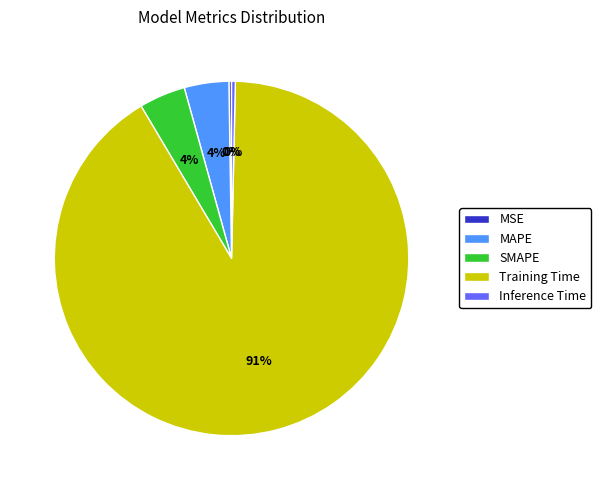

Which slice is the largest?

Training Time